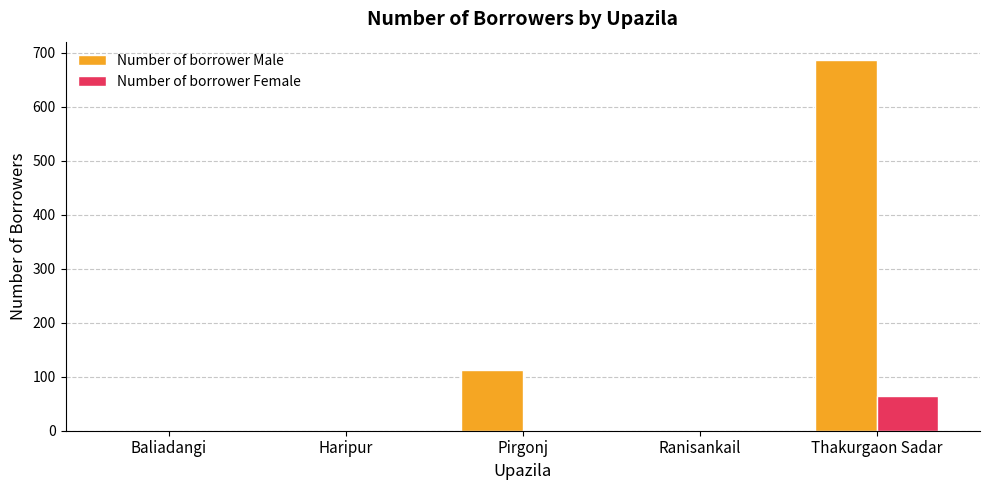

How many distinct data groups are displayed?

2